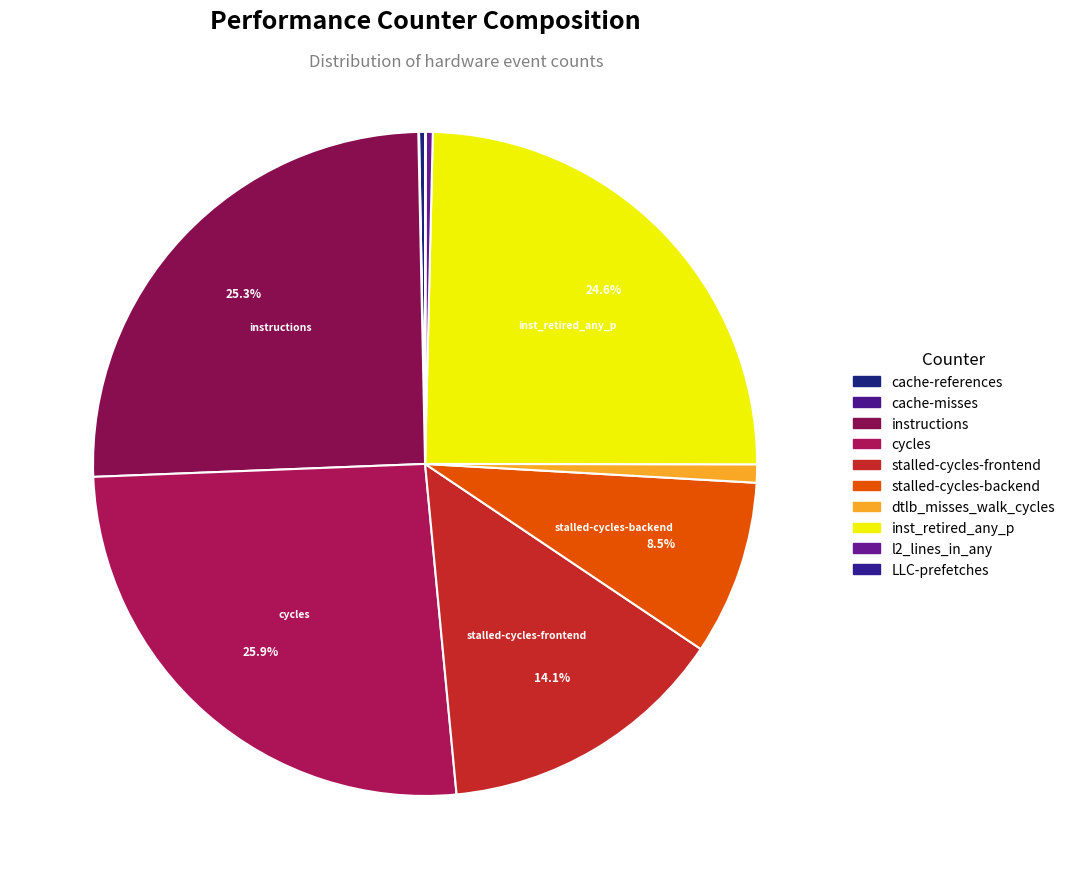

Does cache-references represent more than half of the total?

No